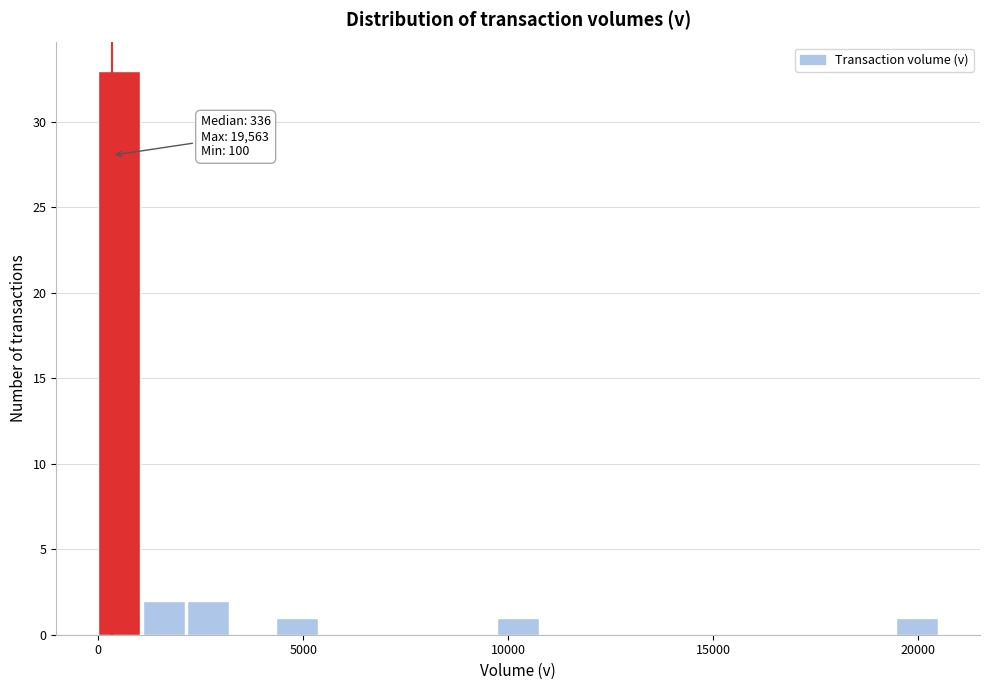

Read against the x-axis, roughly where is the centre of the tallest bar?

500